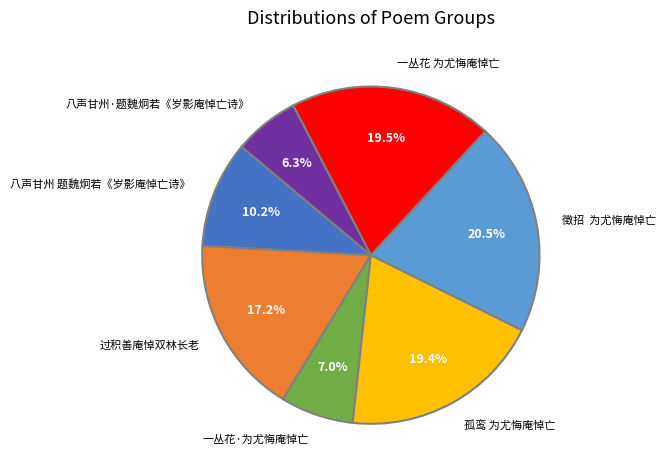

Which category has the biggest portion of the pie?

徵招 为尤悔庵悼亡